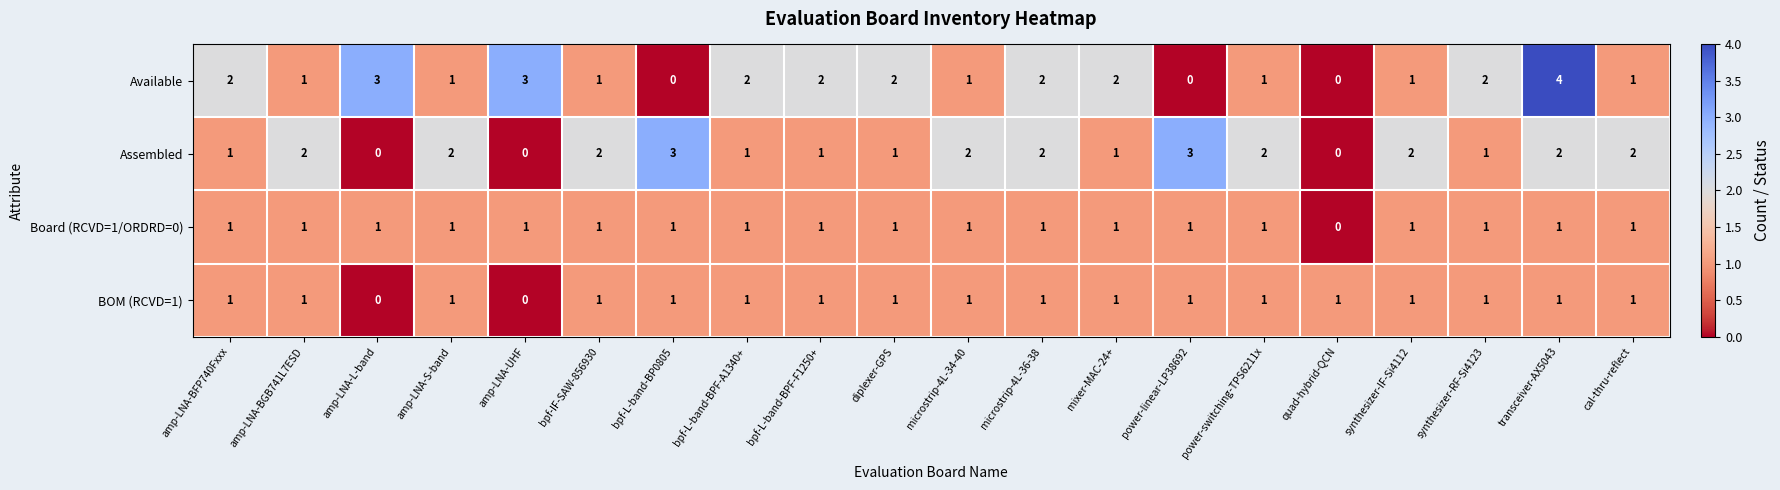

Between quad-hybrid-QCN and synthesizer-IF-Si4112, which series saw the biggest shift?

Assembled